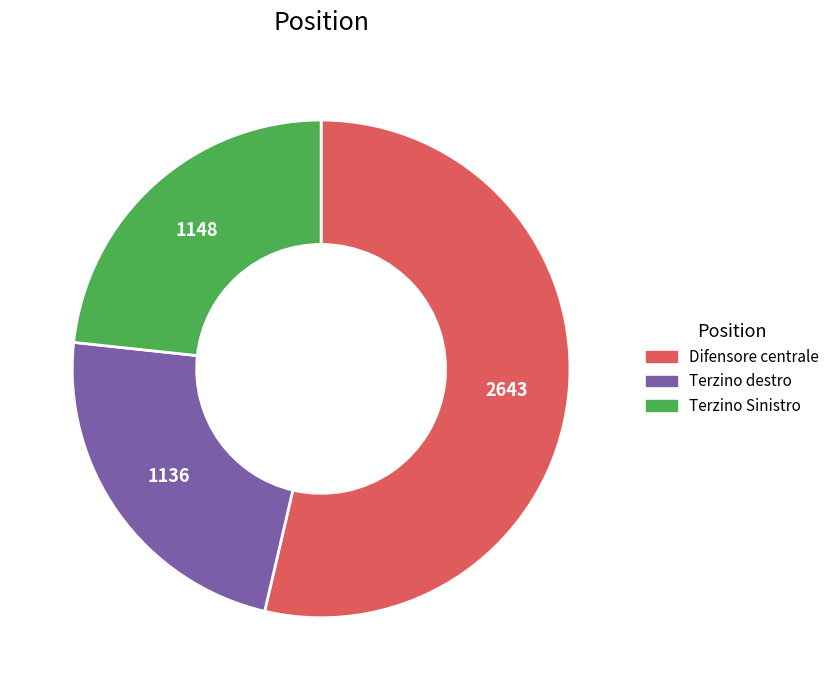

The Difensore centrale slice represents 54% of the pie. True or false?

True